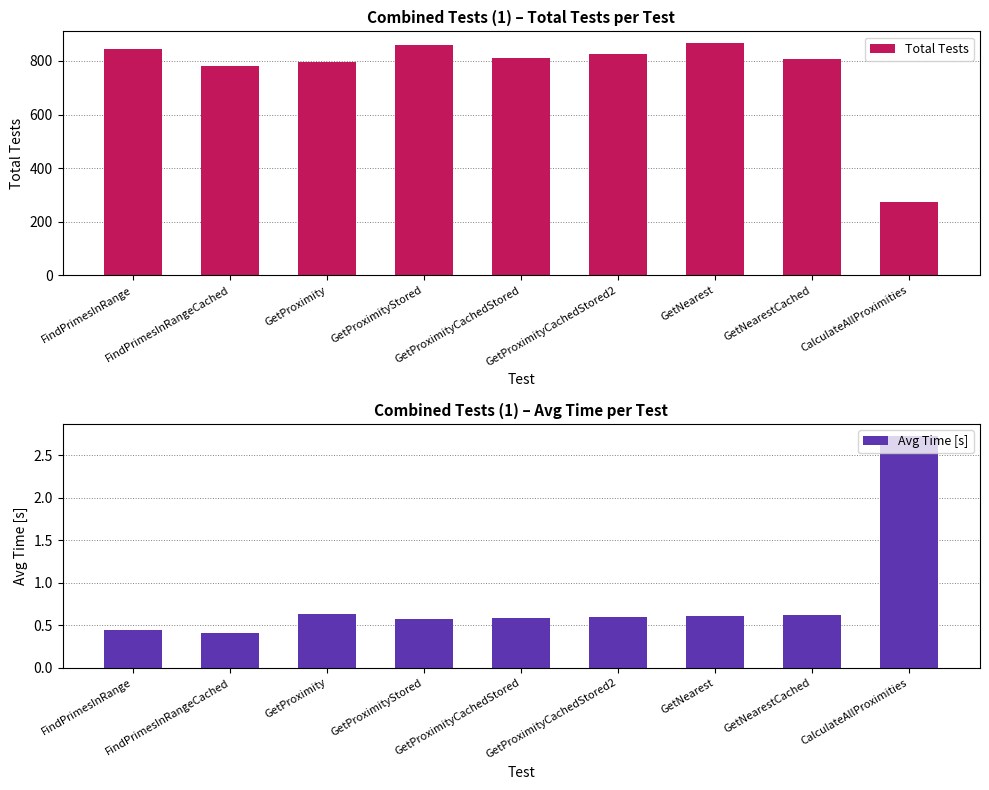

What is the sum of the Avg Time [s] values at GetNearestCached and GetProximityCachedStored2?

1.2